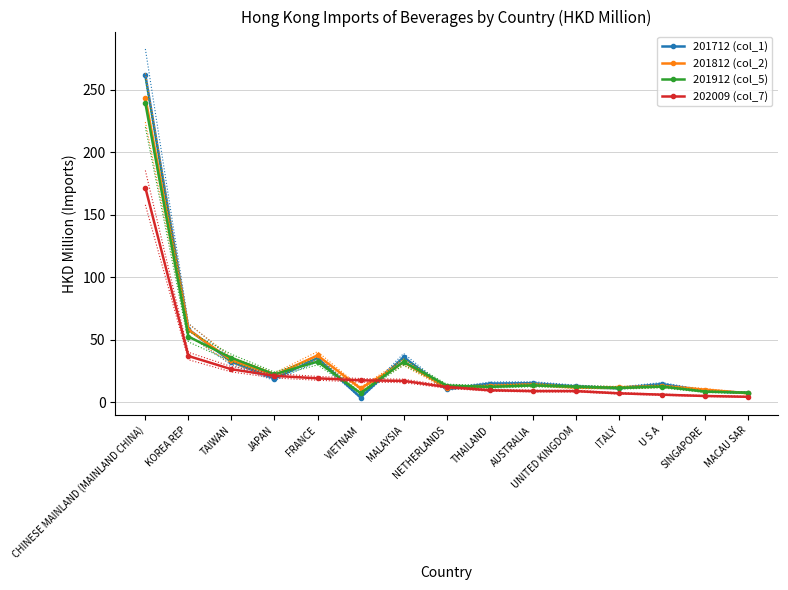

What is the sum of the 201712 (col_1) values at SINGAPORE and FRANCE?

44.6